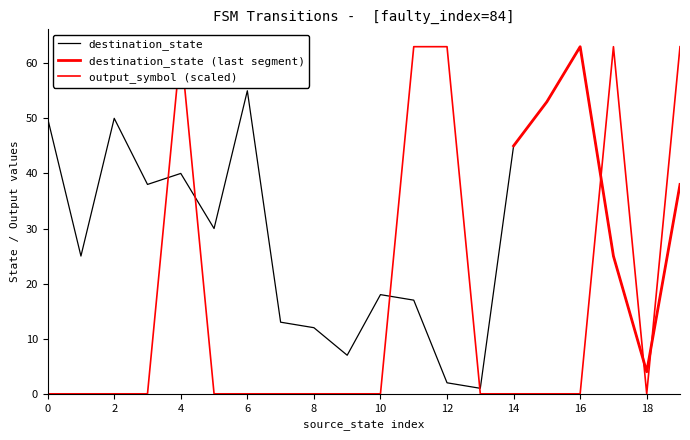

What is the difference between the second highest and second lowest values in the destination_state series?

53